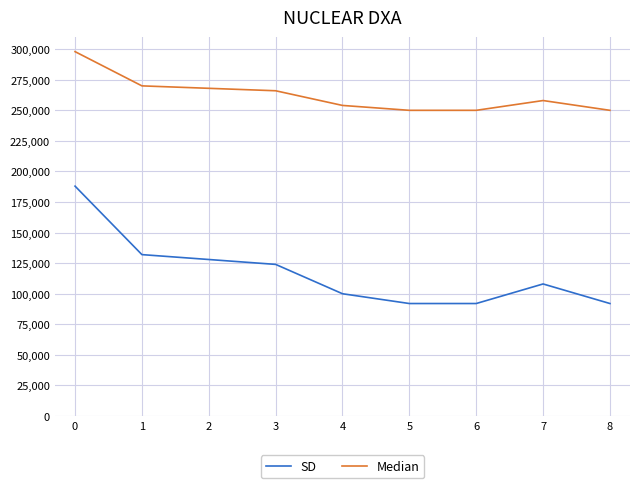

True or false: SD and Median intersect in this chart.

False